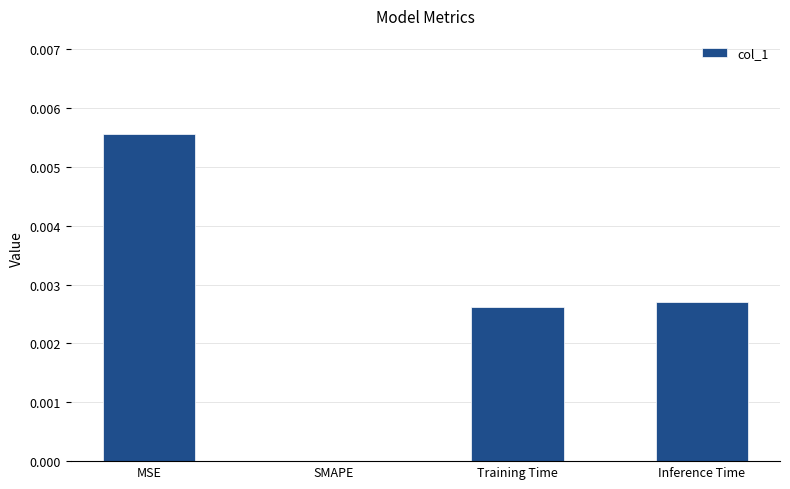

Does the chart contain stacked bars?

No